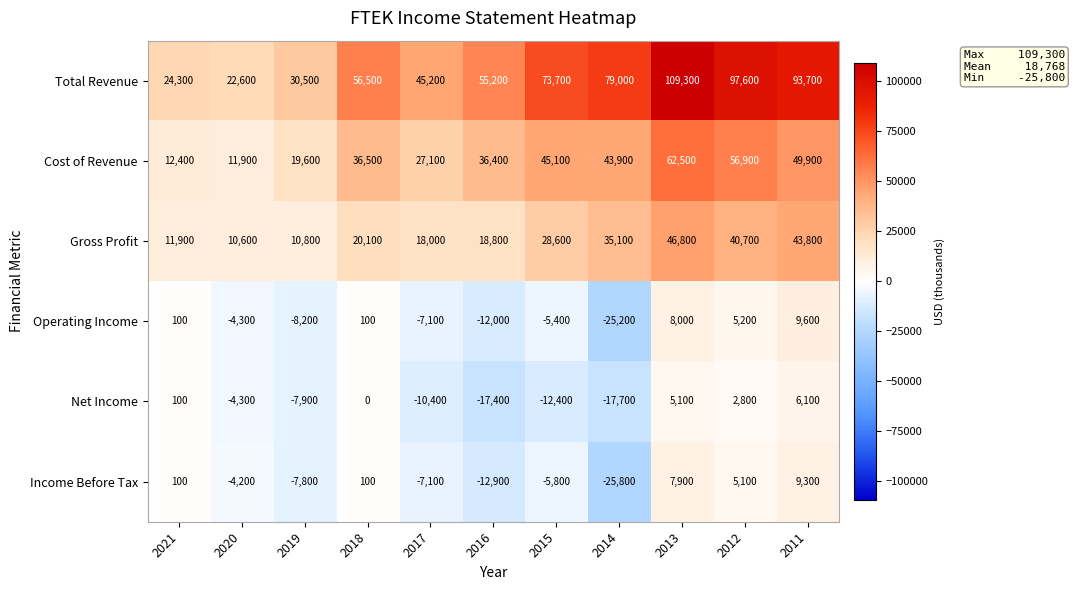

True or false: Net Income has a value of -4300 at 2020.

True